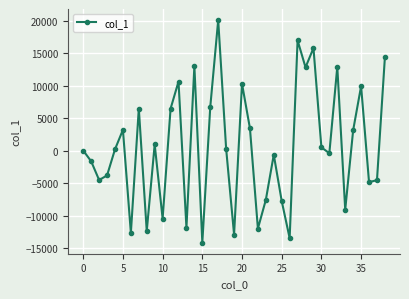

What is the minimum value shown in the chart?

-14113.6